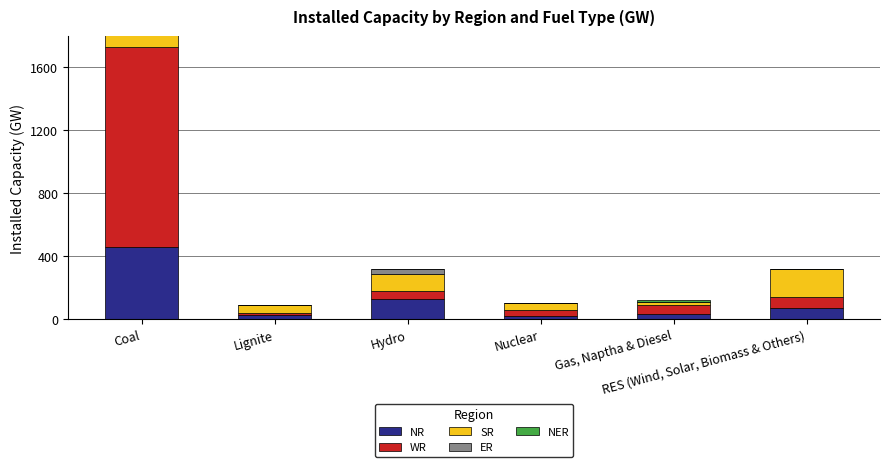

At which category is the sum across all series the highest?

Coal